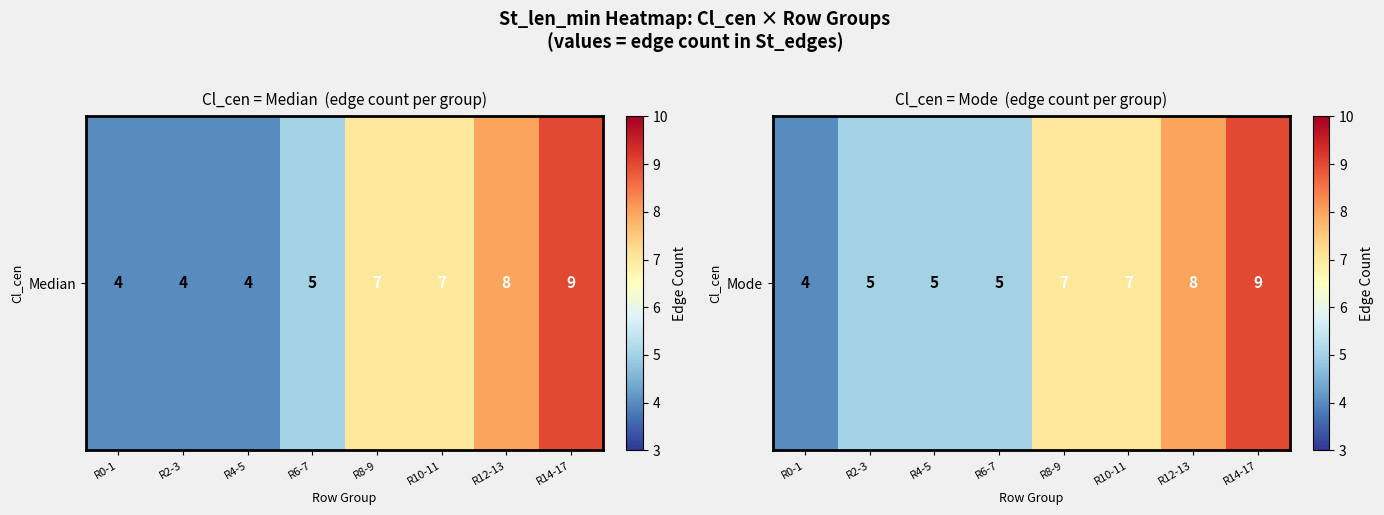

Which has a higher value, R8-9 or R4-5?

R8-9